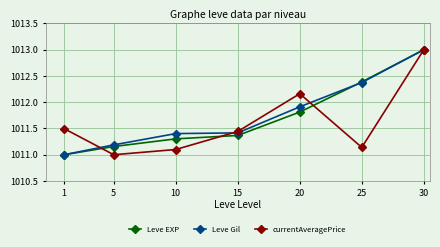

True or false: currentAveragePrice has more than 2 points higher than both neighbors.

False